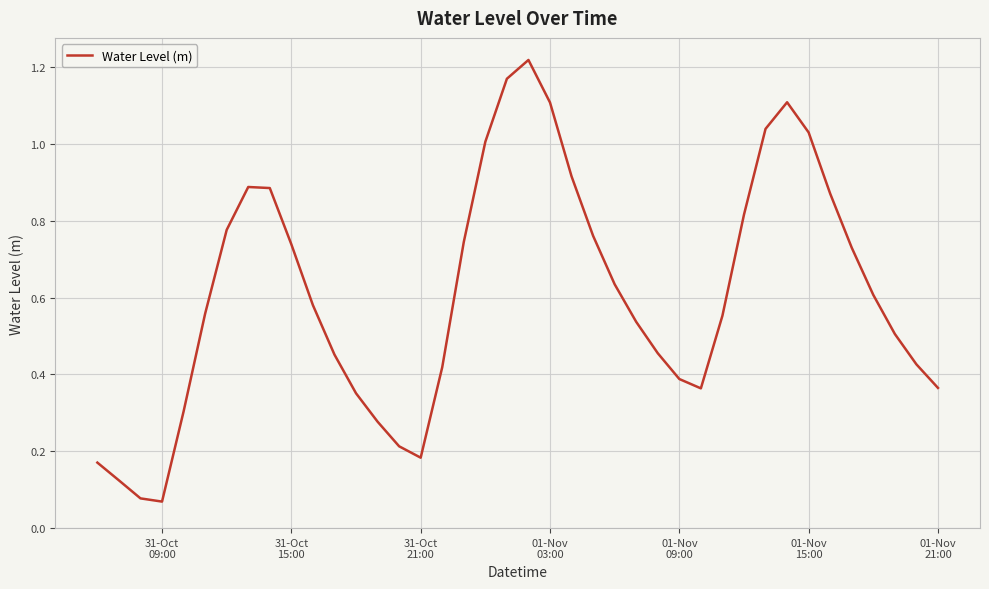

Is this an area chart (filled region under the line)?

No